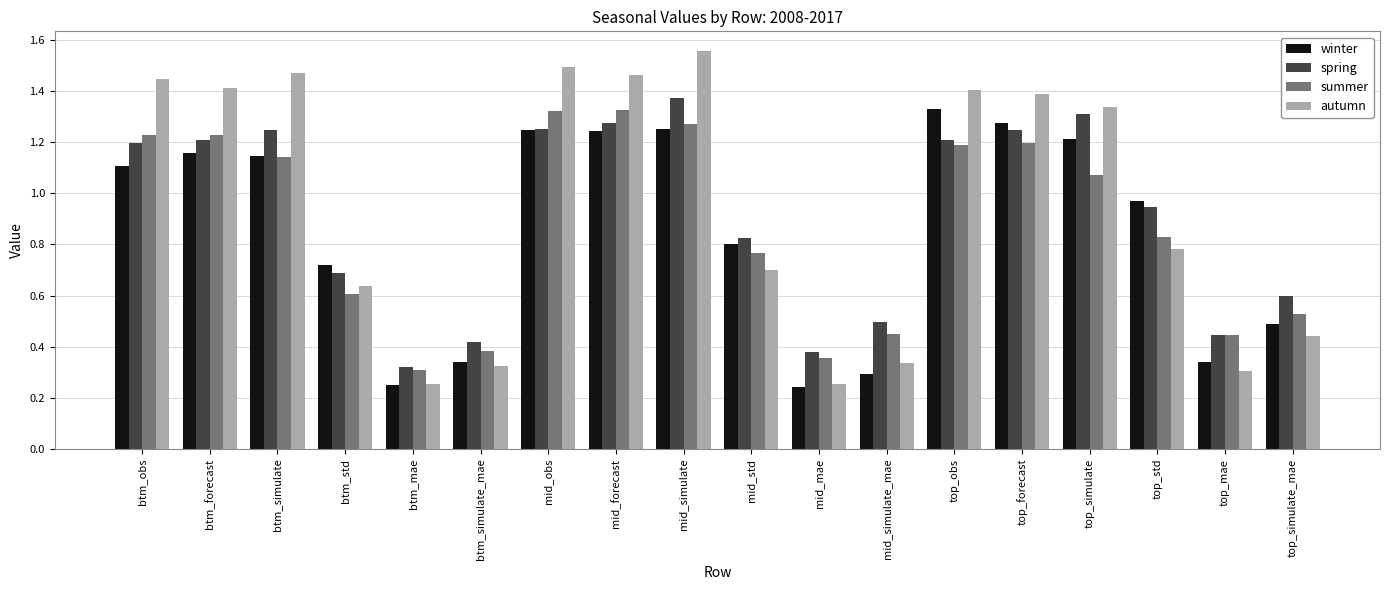

Where does the autumn series first go above 1?

btm_obs